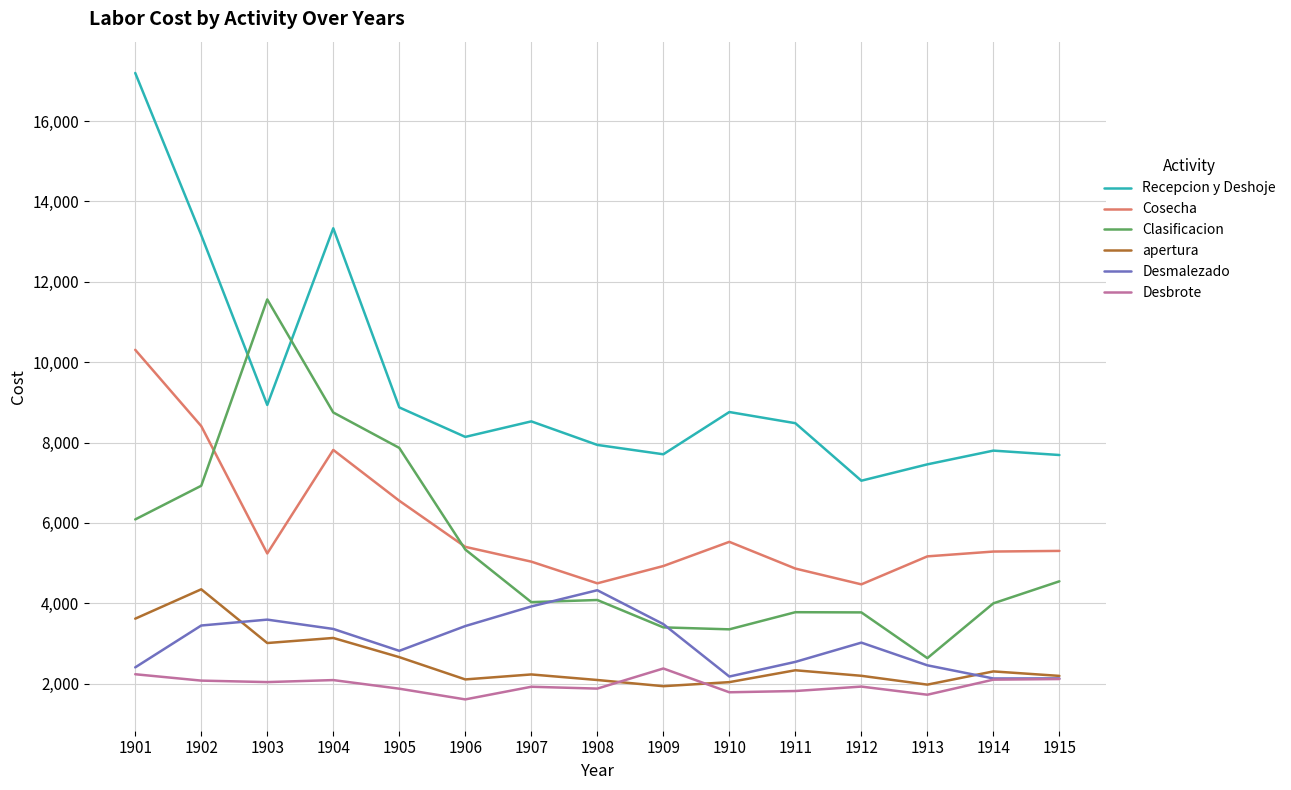

At which label is Clasificacion closest to 7098?

1902